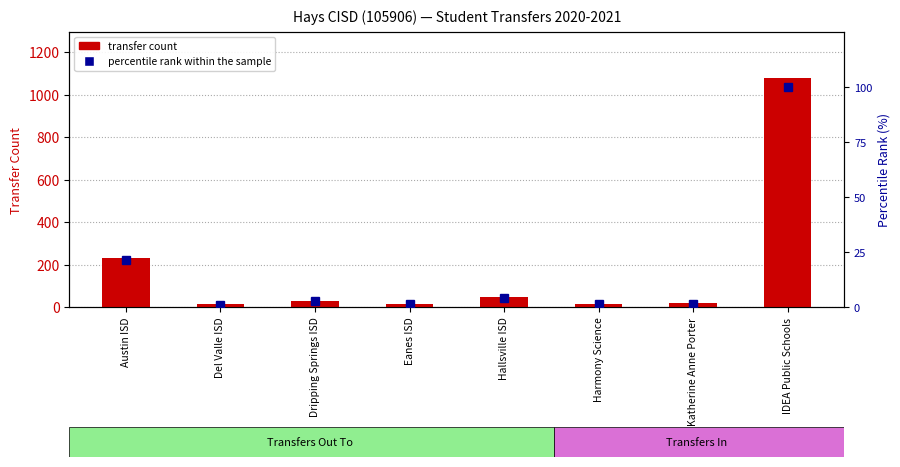

What is the label of the 2nd bar from the left?

Del Valle ISD